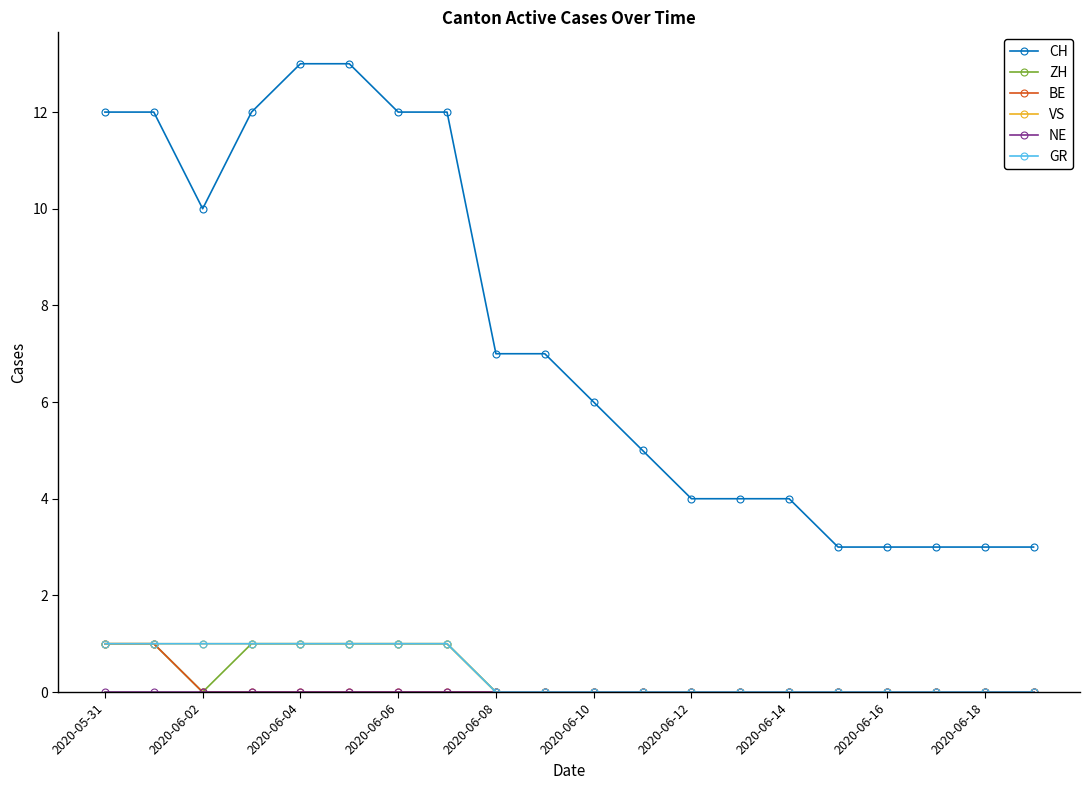

Is this an area chart (filled region under the line)?

No